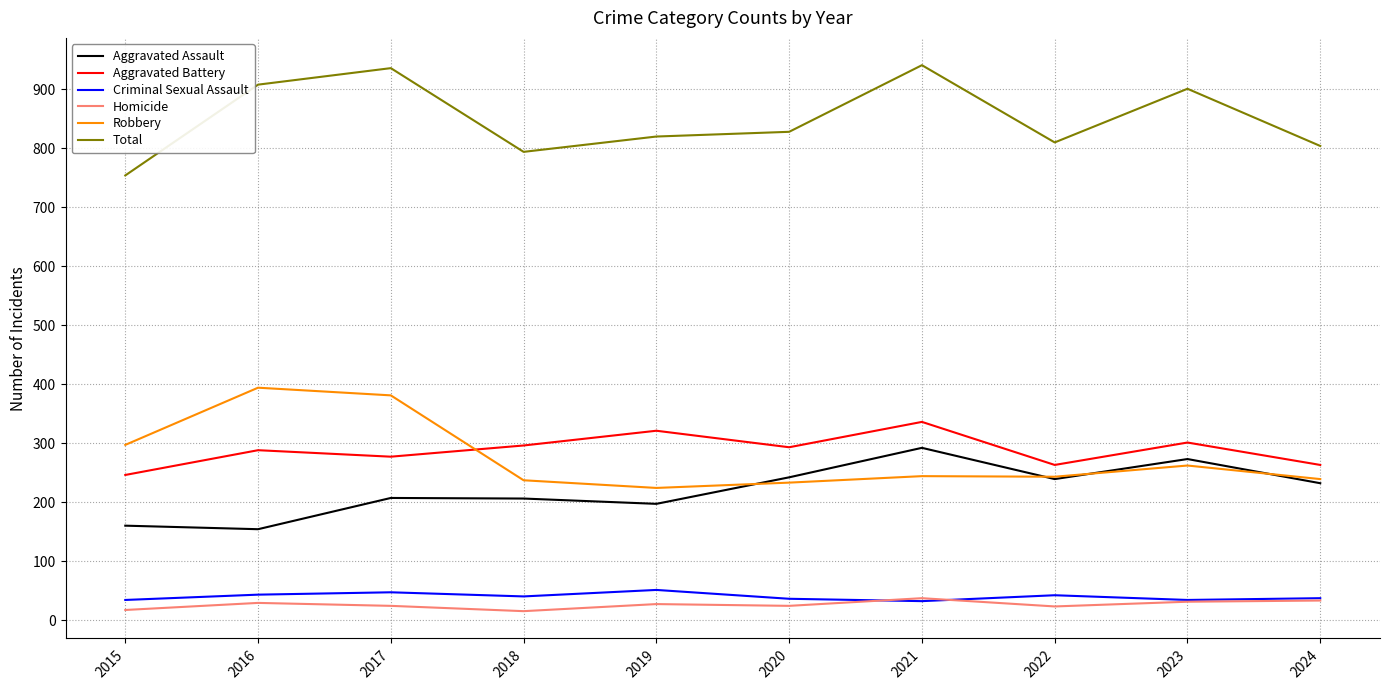

Which series has the largest total across all categories?

Total